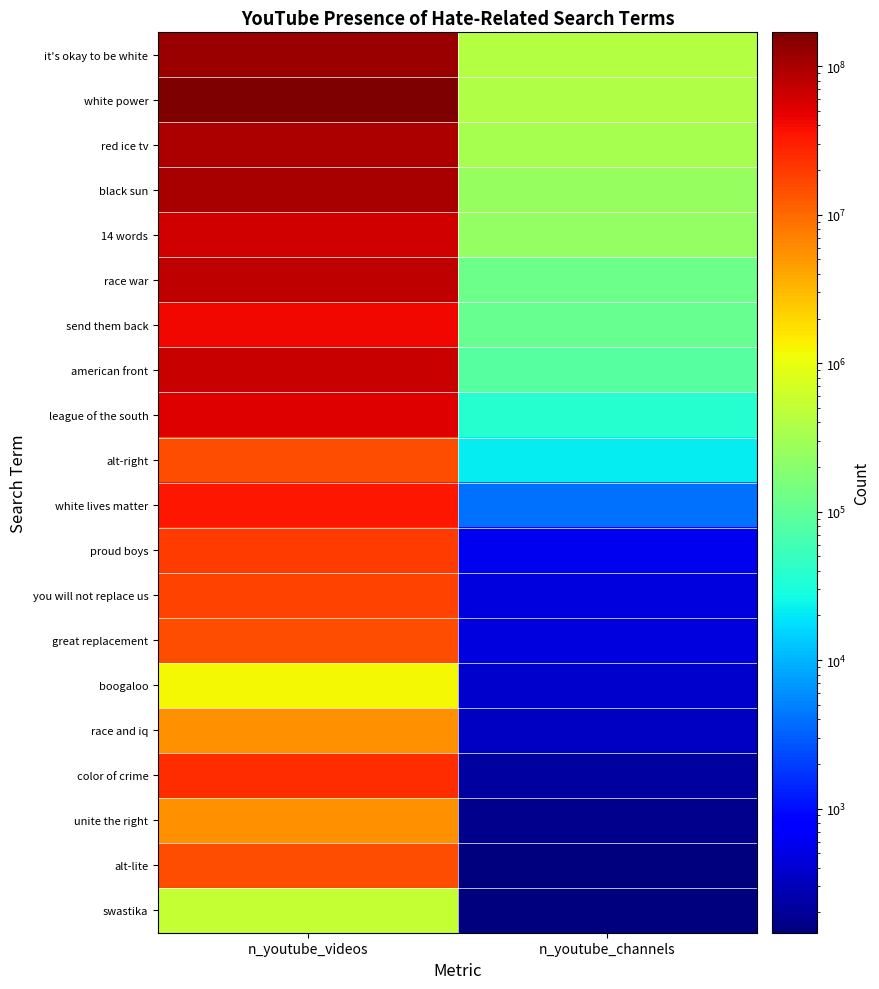

At how many categories does at least one series exceed 17885105?

1